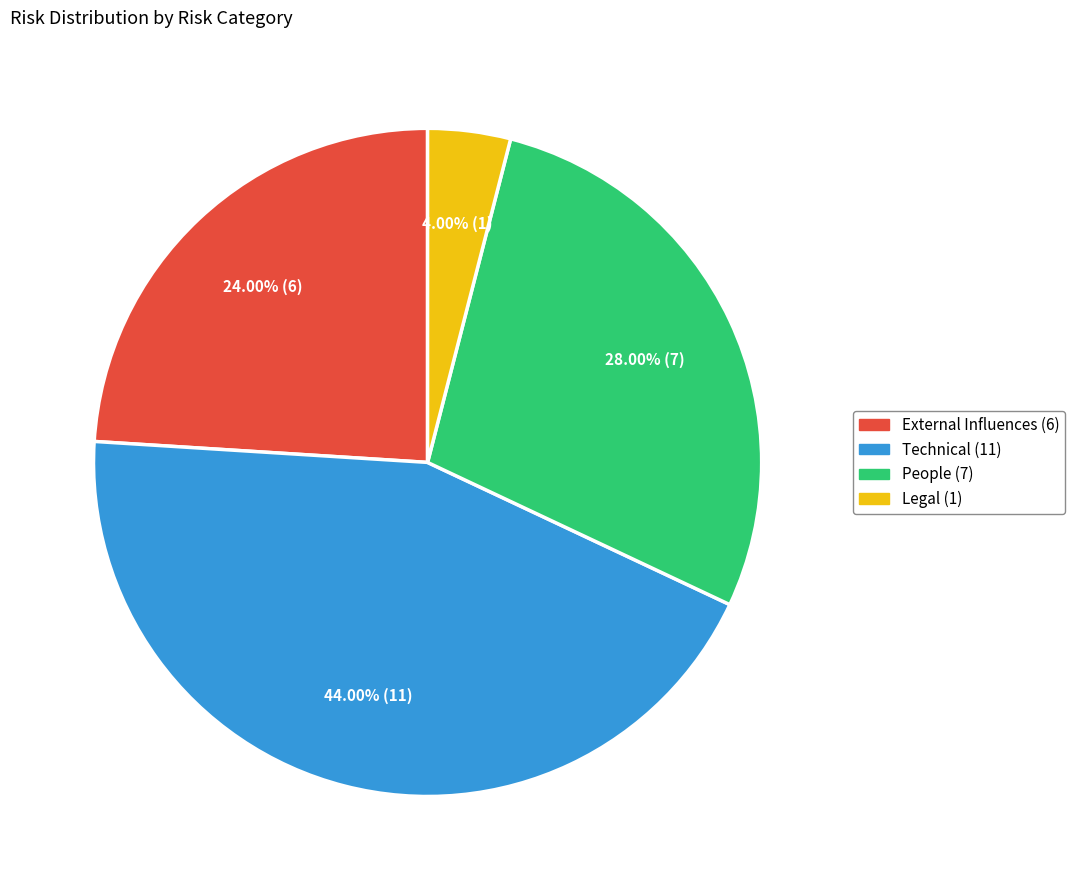

Is there any slice that represents more than half of the pie?

No